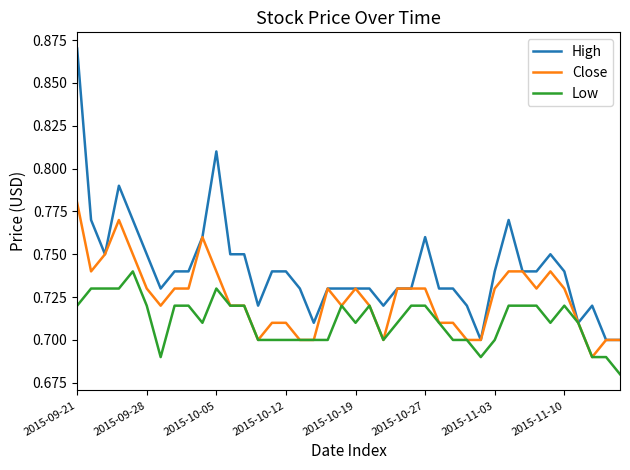

How many categories are shown in the chart?

40